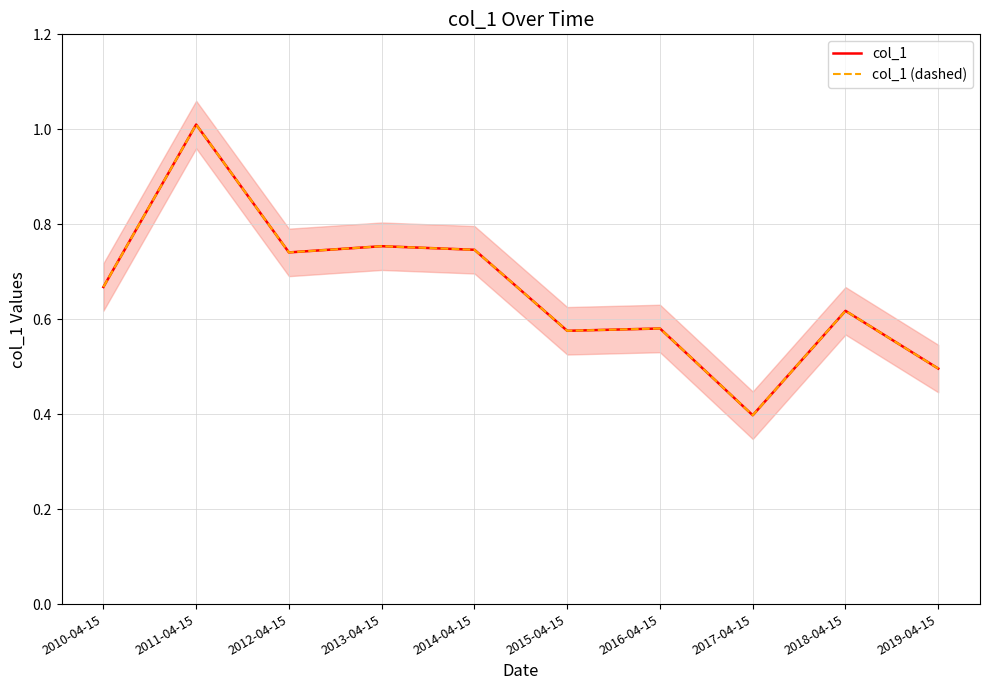

At 2016-04-15, list the series in order from smallest to largest.

col_1, col_1 (dashed)